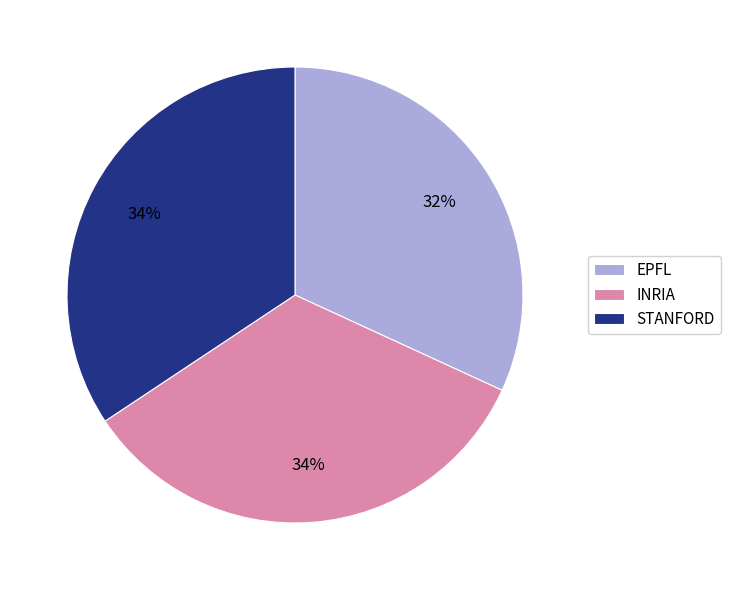

Does any single category account for the majority?

No